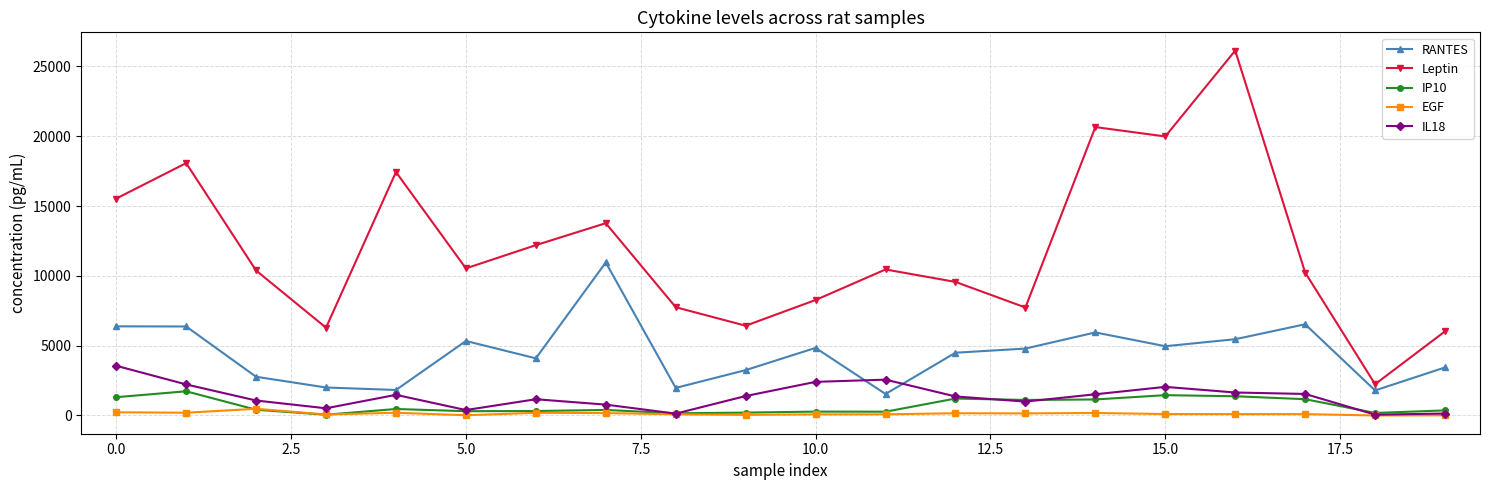

Which series has the widest spread of values?

Leptin